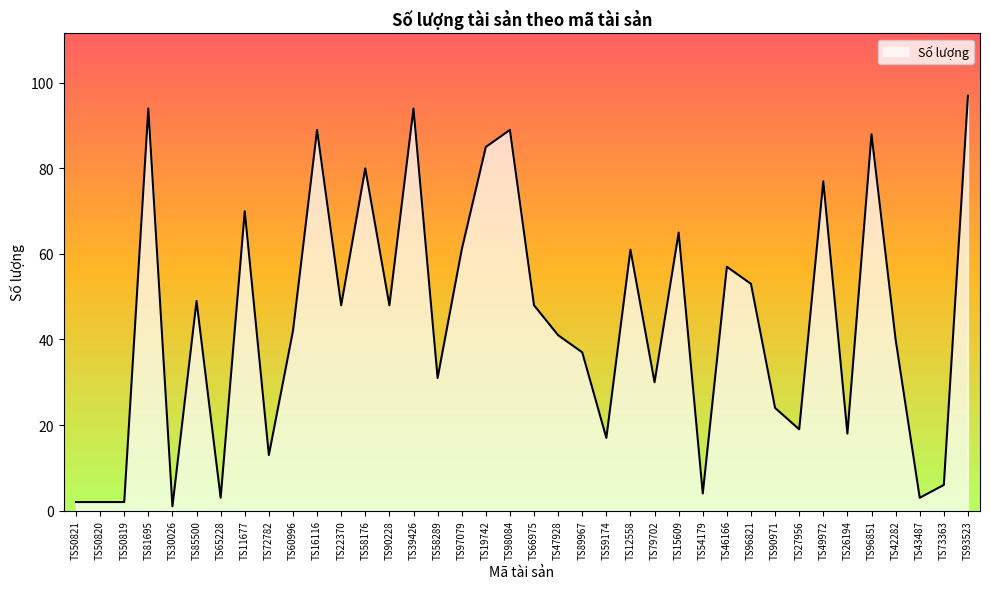

Where does the data first go above 48?

TS81695